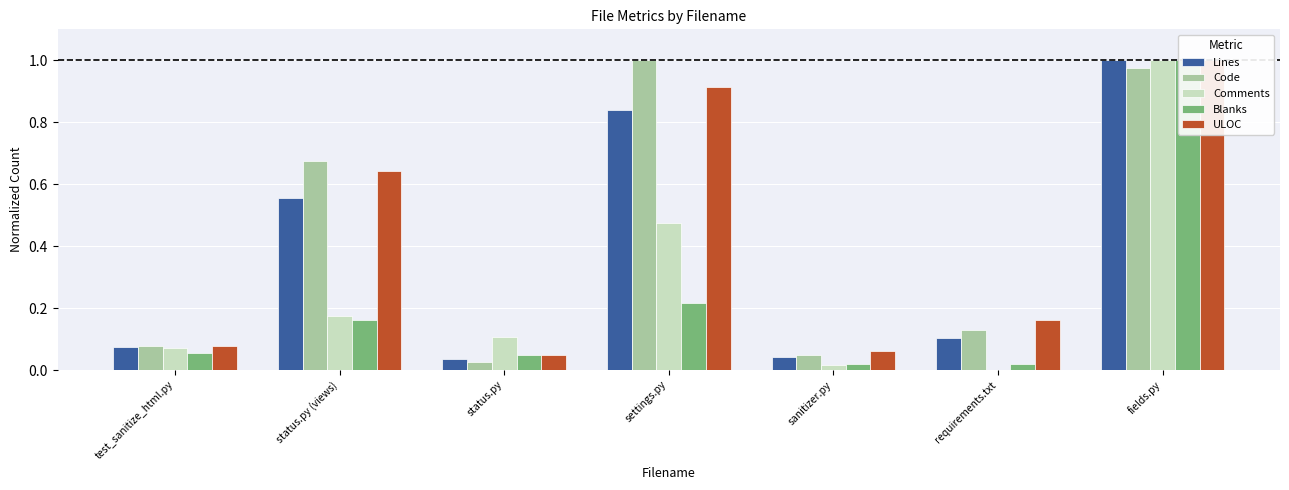

What is the sum of the Blanks values at sanitizer.py and status.py (views)?

0.2